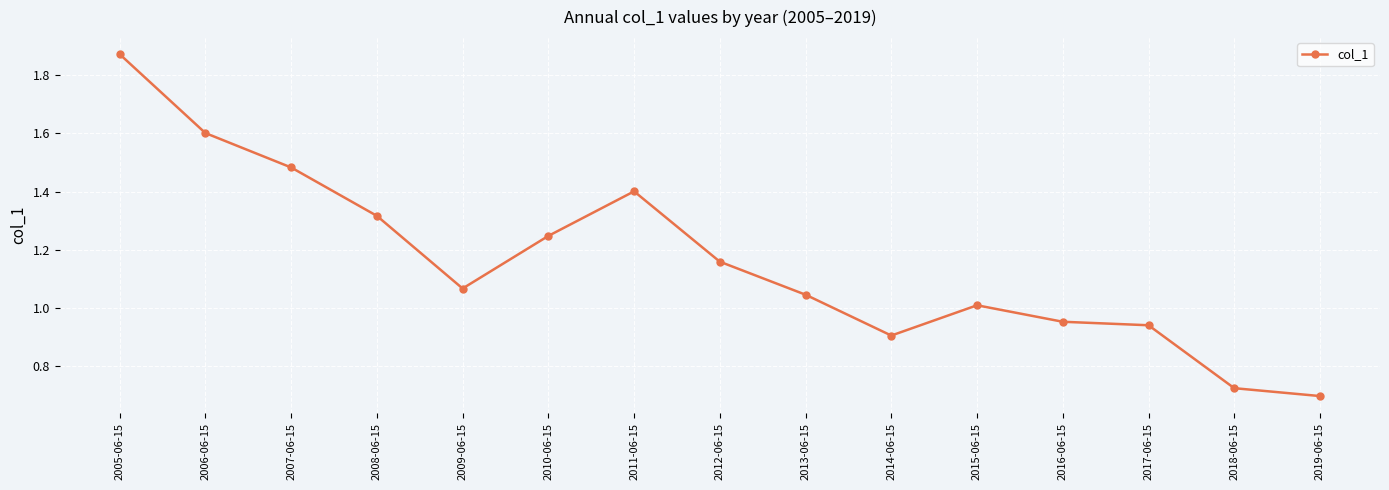

What is the sum of all values?

17.4